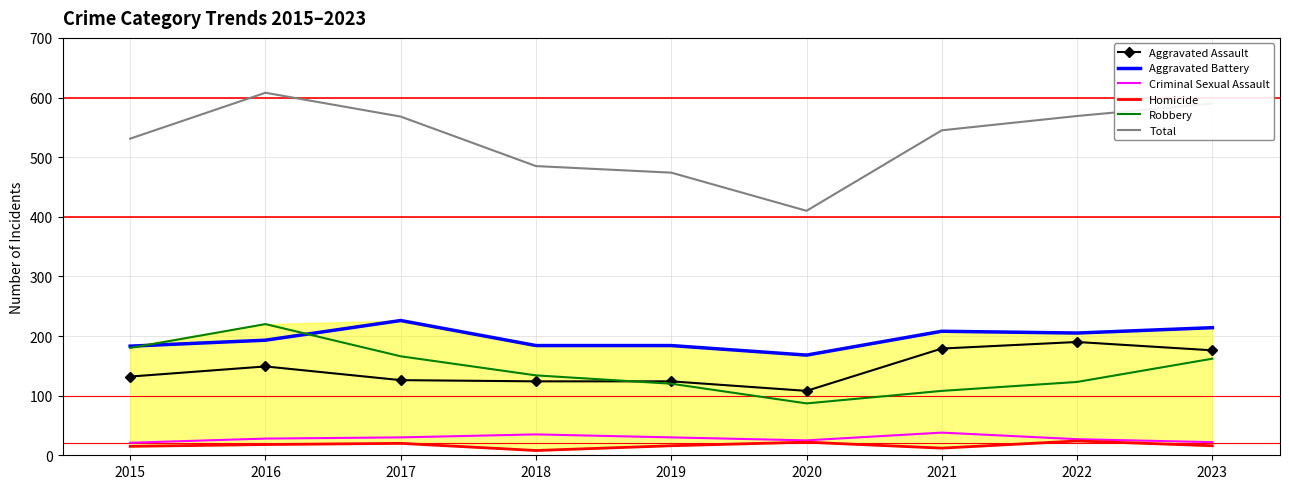

Reading left to right, list all the values displayed in this chart.

Aggravated Assault: 2015=132	2016=149	2017=126	2018=124	2019=124	2020=108	2021=179	2022=190	2023=176
Aggravated Battery: 2015=183	2016=193	2017=226	2018=184	2019=184	2020=168	2021=208	2022=205	2023=214
Criminal Sexual Assault: 2015=21	2016=28	2017=30	2018=35	2019=30	2020=25	2021=38	2022=27	2023=22
Homicide: 2015=15	2016=18	2017=20	2018=8	2019=16	2020=22	2021=12	2022=24	2023=16
Robbery: 2015=180	2016=220	2017=166	2018=134	2019=120	2020=87	2021=108	2022=123	2023=162
Total: 2015=531	2016=608	2017=568	2018=485	2019=474	2020=410	2021=545	2022=569	2023=590